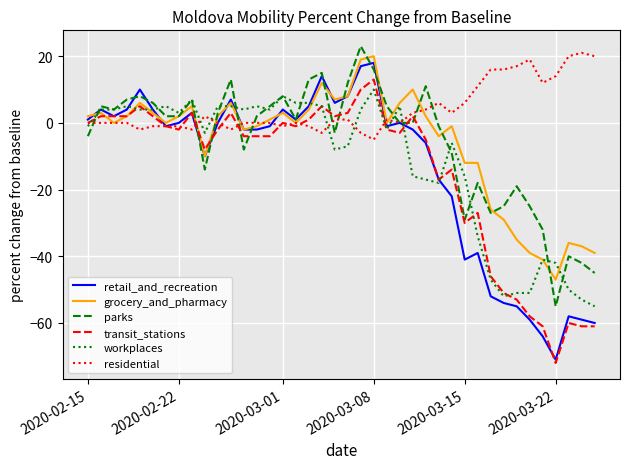

How many categories are shown in the chart?

40